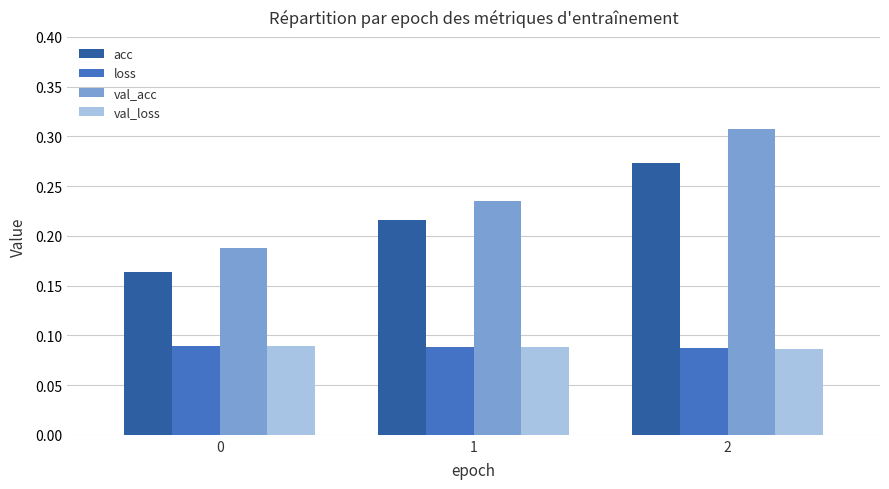

The val_loss series shows 0.0 at 2. True or false?

False